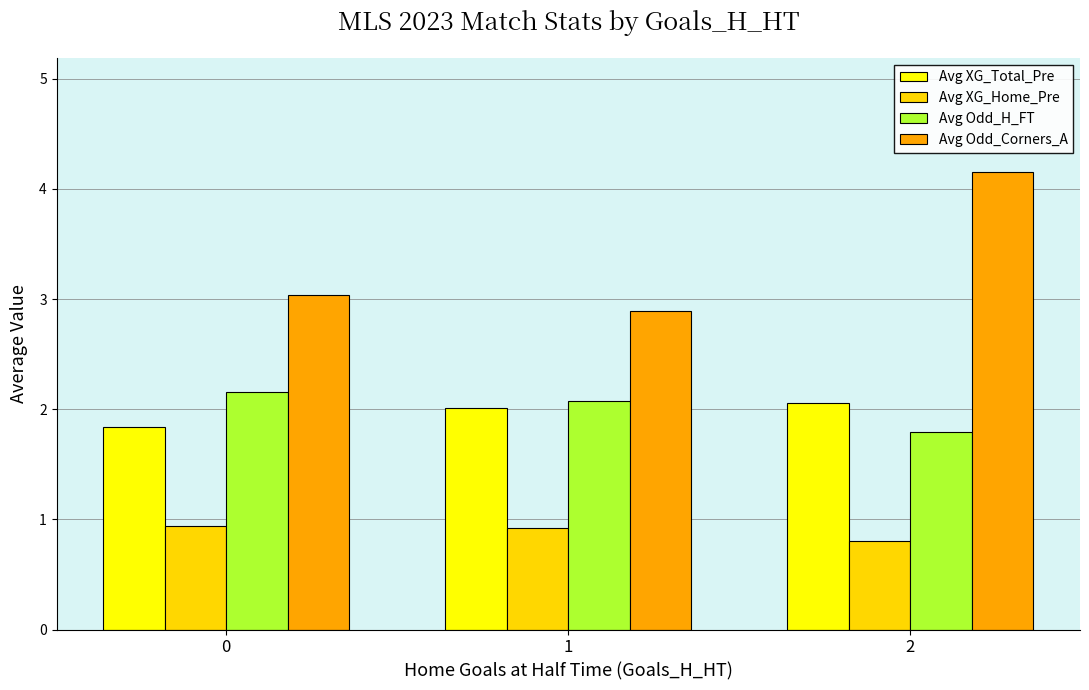

Which series has the widest spread of values?

Avg Odd_Corners_A